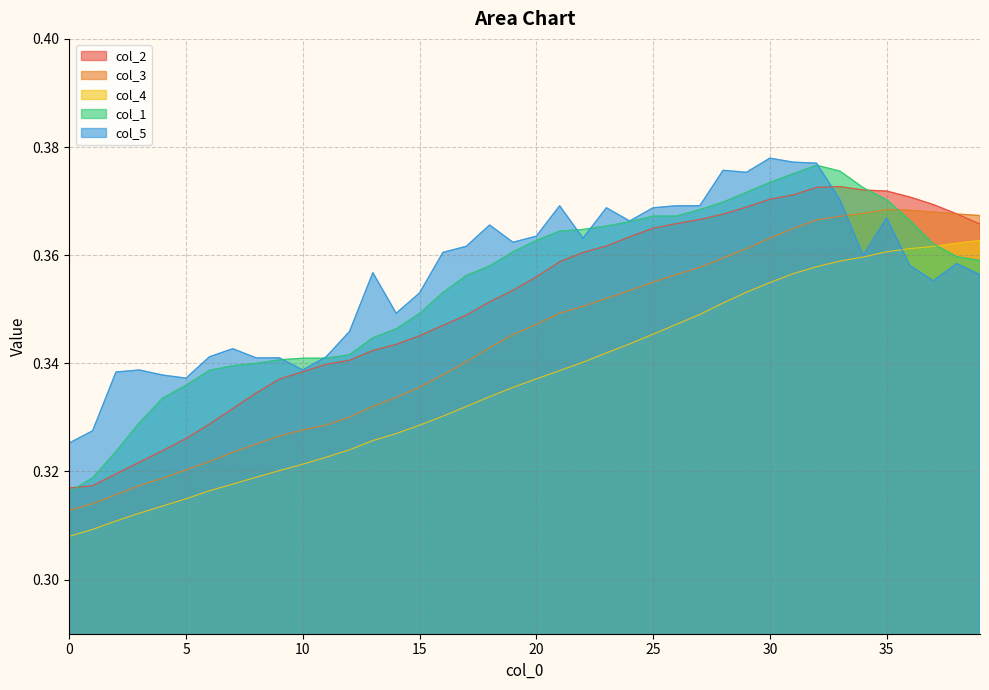

The col_3 series shows 0.6 at 13. True or false?

False